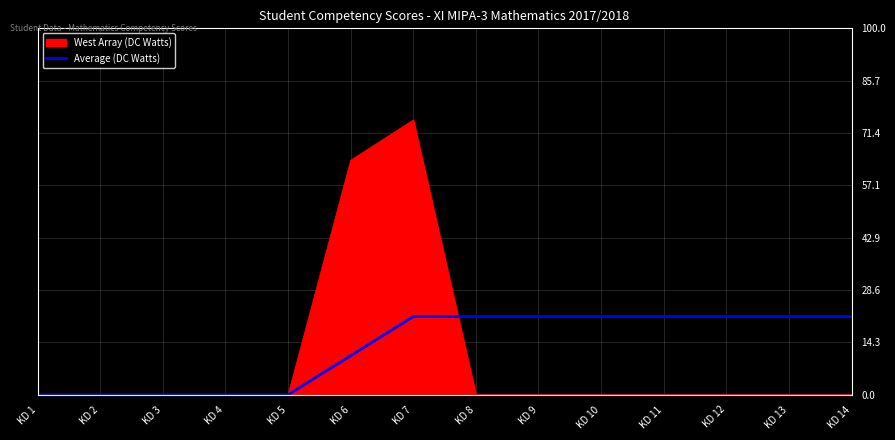

Does the chart have visible grid lines?

Yes